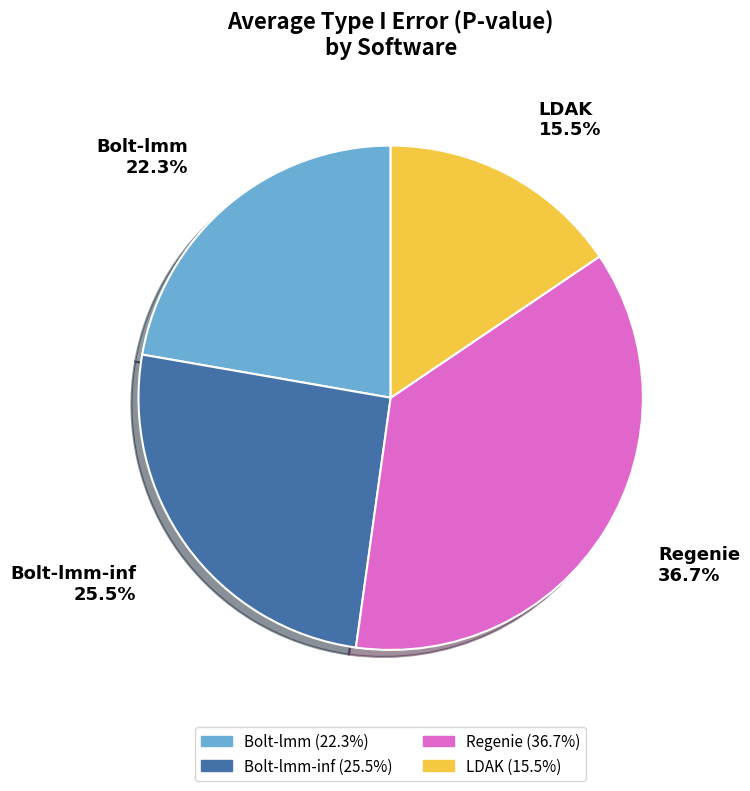

Count the number of slices in the pie.

4